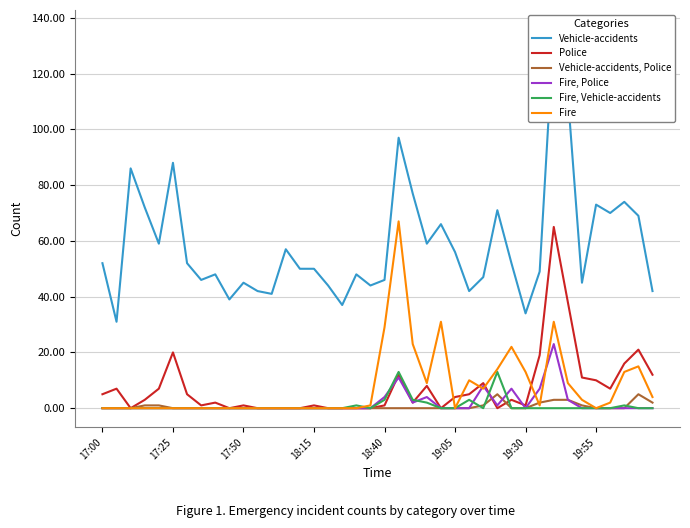

How many values in the Vehicle-accidents series are below 52?

20